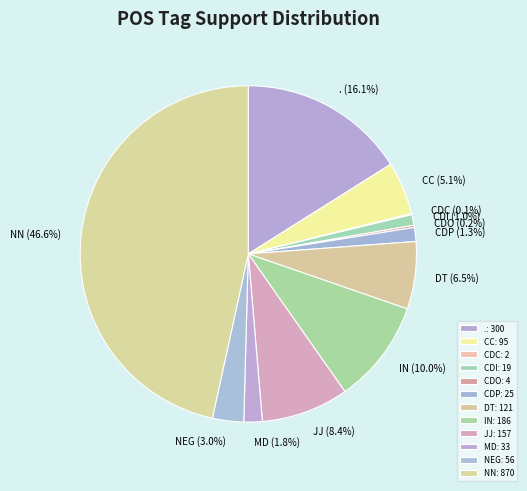

Does DT represent more than half of the total?

No